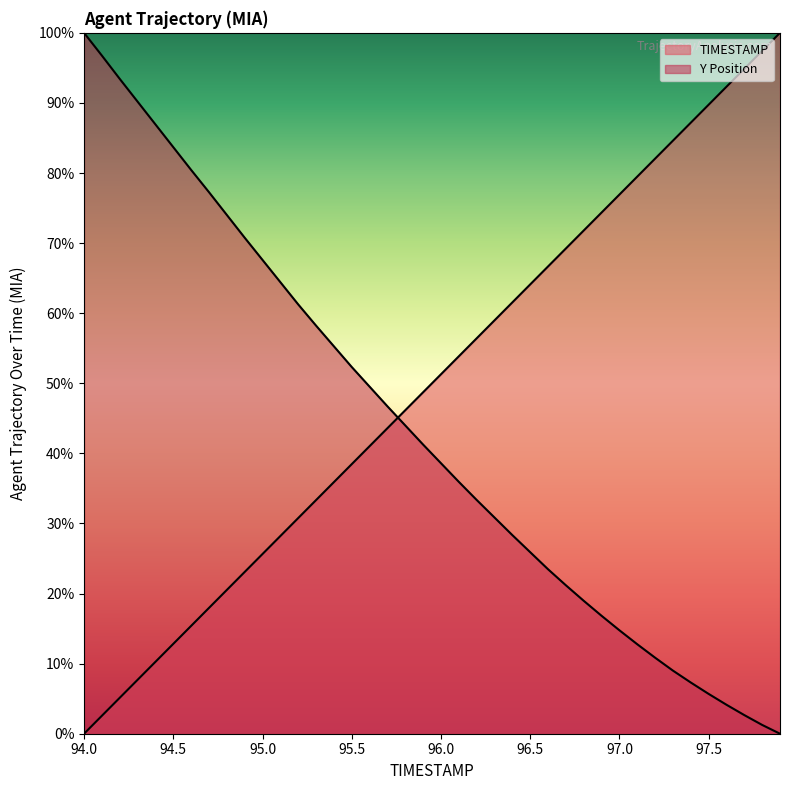

Reading left to right, transcribe all the data shown in this chart.

TIMESTAMP: 94.0=0.0	94.1=2.6	94.2=5.1	94.3=7.7	94.4=10.3	94.5=12.8	94.6=15.4	94.7=17.9	94.8=20.5	94.9=23.1	95.0=25.6	95.1=28.2	95.2=30.8	95.3=33.3	95.4=35.9	95.5=38.5	95.6=41.0	95.7=43.6	95.8=46.2	95.9=48.7	96.0=51.3	96.1=53.8	96.2=56.4	96.3=59.0	96.4=61.5	96.5=64.1	96.6=66.7	96.7=69.2	96.8=71.8	96.9=74.4	97.0=76.9	97.1=79.5	97.2=82.1	97.3=84.6	97.4=87.2	97.5=89.7	97.6=92.3	97.7=94.9	97.8=97.4	97.9=100.0
Y: 94.0=100.0	94.1=96.8	94.2=93.4	94.3=90.2	94.4=86.9	94.5=83.7	94.6=80.4	94.7=77.3	94.8=74.0	94.9=70.8	95.0=67.6	95.1=64.4	95.2=61.3	95.3=58.2	95.4=55.3	95.5=52.3	95.6=49.5	95.7=46.7	95.8=44.0	95.9=41.3	96.0=38.6	96.1=35.9	96.2=33.4	96.3=30.8	96.4=28.3	96.5=25.9	96.6=23.5	96.7=21.2	96.8=19.0	96.9=16.8	97.0=14.8	97.1=12.8	97.2=10.8	97.3=9.0	97.4=7.3	97.5=5.7	97.6=4.1	97.7=2.7	97.8=1.3	97.9=0.0